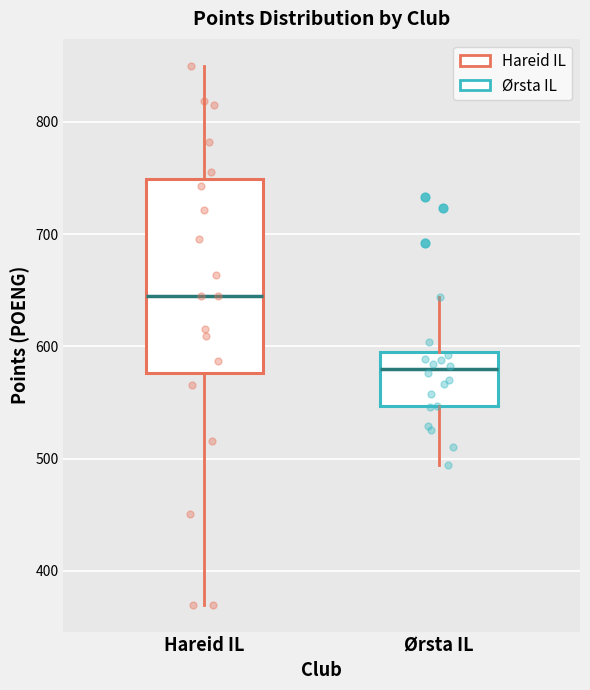

Reading left to right, read every box against the y-axis: the position of its median line, the range the box covers, and the ends of its whiskers. The values are not printed on the chart, so give them approximately, as read against the axis.

Hareid IL: median 650, box 580 to 750, whiskers 370 to 850
Ørsta IL: median 580, box 550 to 600, whiskers 490 to 640